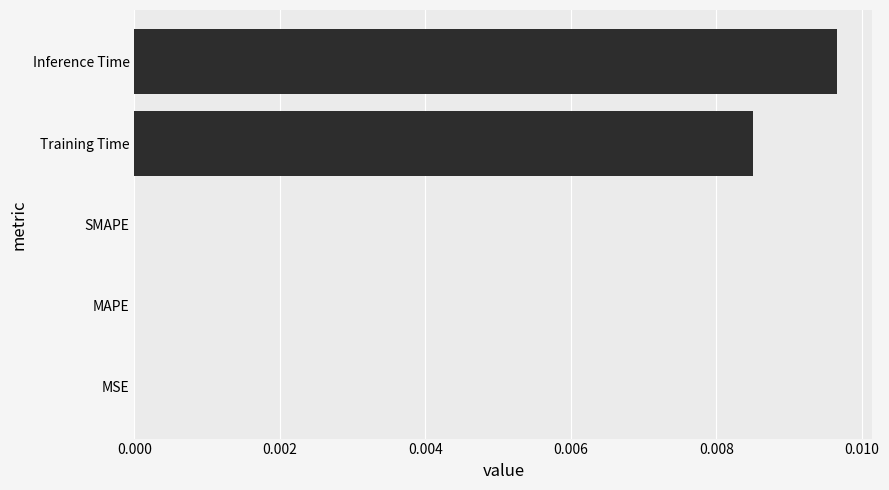

Which label corresponds to the largest value in the chart?

Inference Time